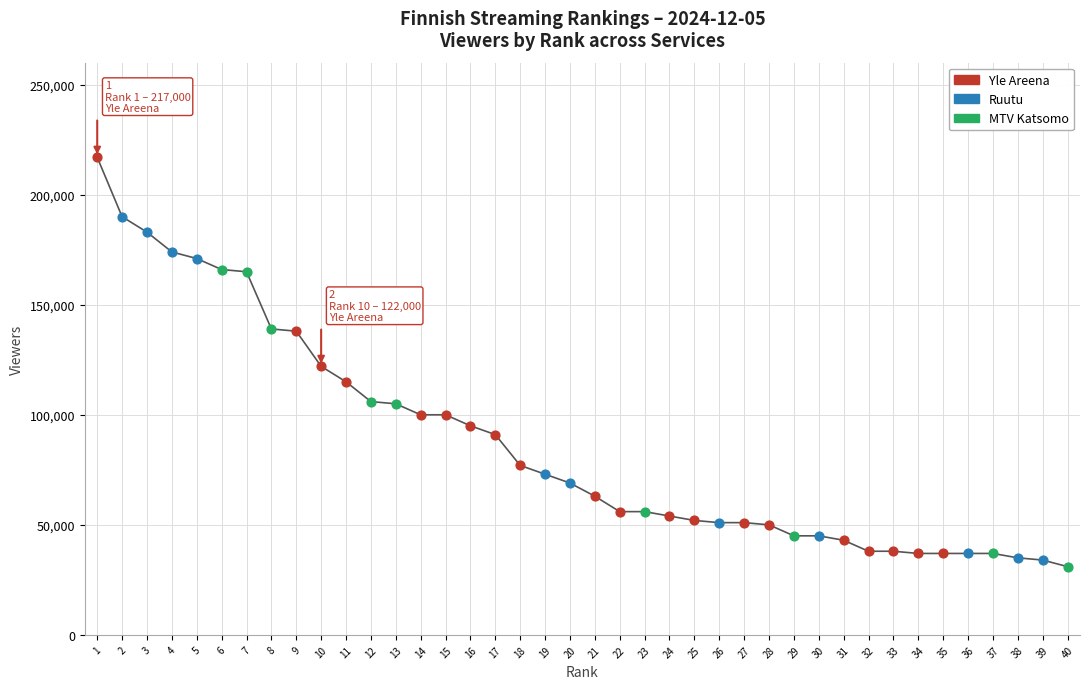

Which series reaches the maximum Y coordinate?

Yle Areena